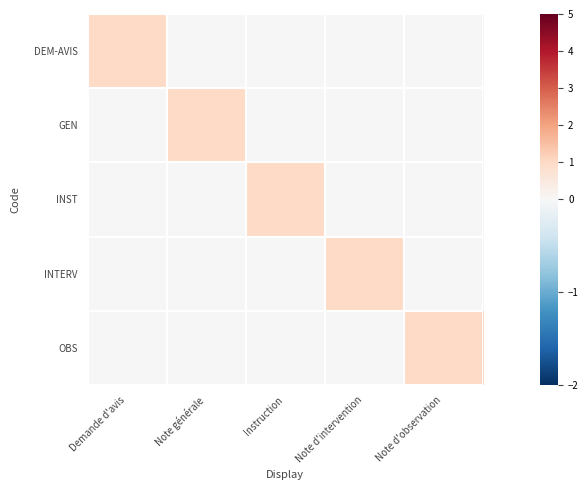

Between Note générale and Instruction, which is larger?

Note générale